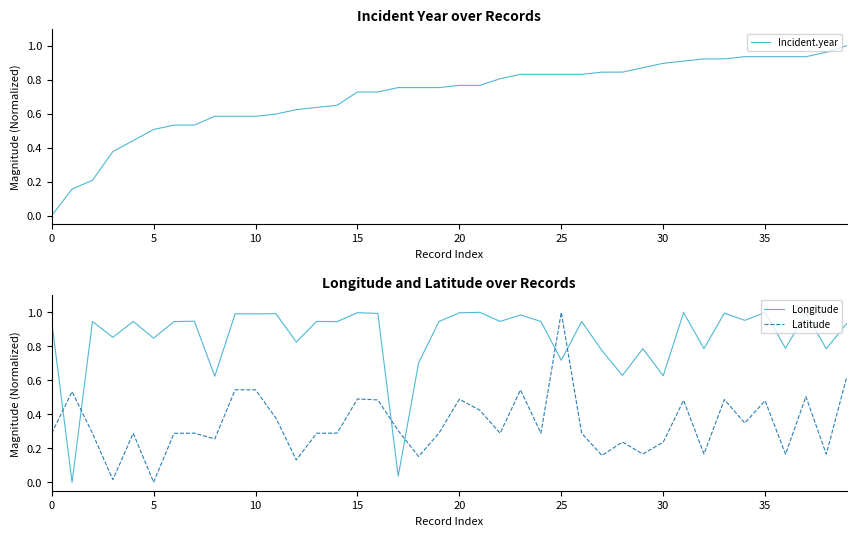

What is the value of the Incident.year point at the 37th from the left?

0.9